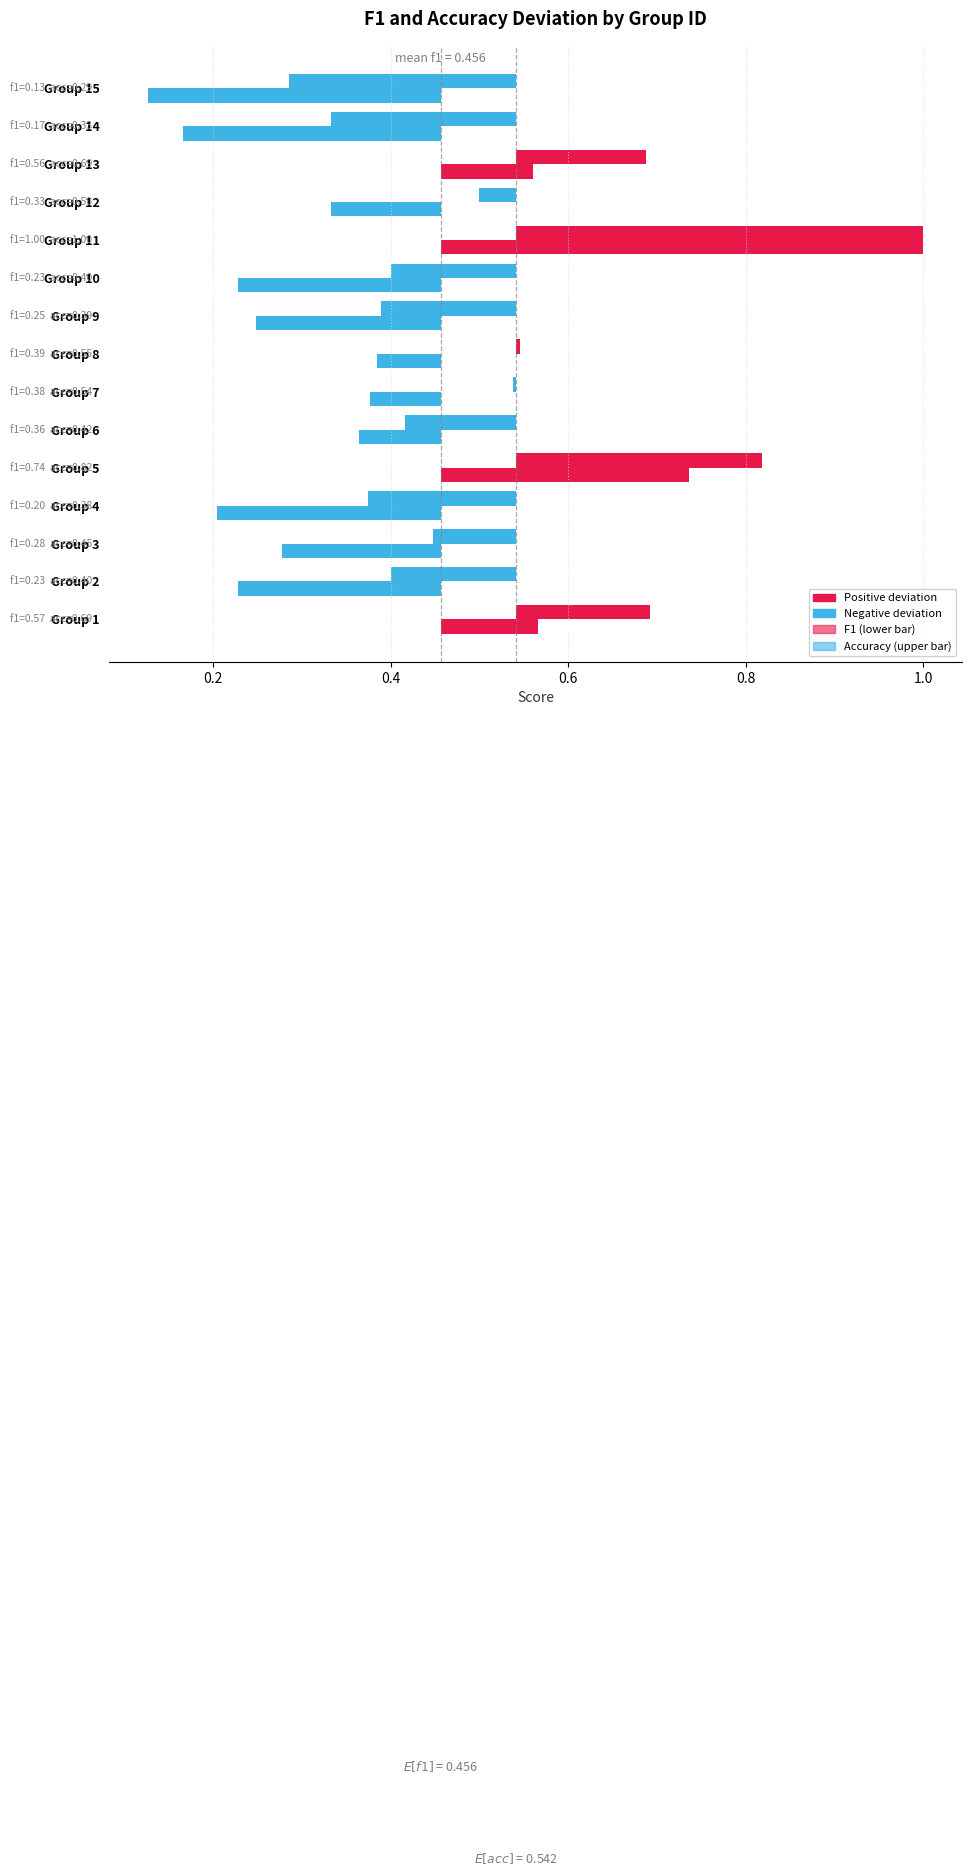

Which series changed the most between 7 and 14?

f1